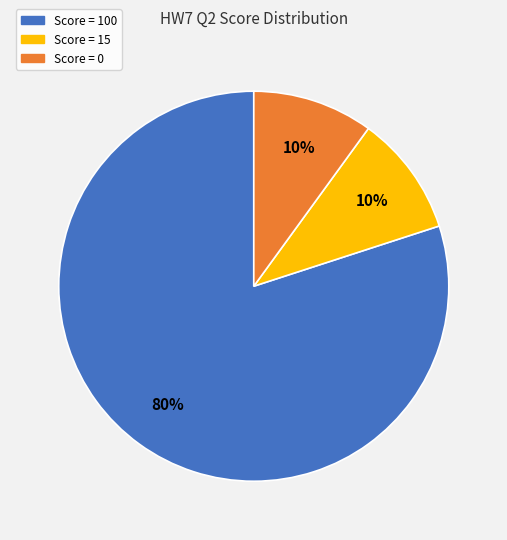

Is Score = 100 the majority of the pie?

Yes